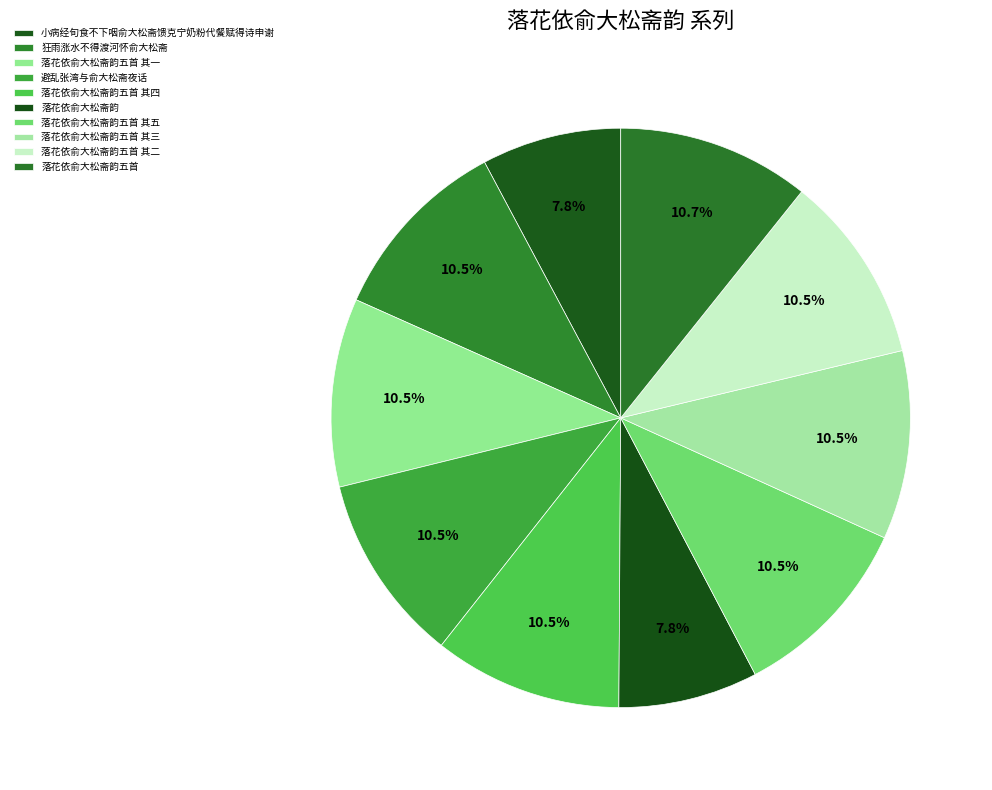

Does 狂雨涨水不得渡河怀俞大松斋 represent more than half of the total?

No